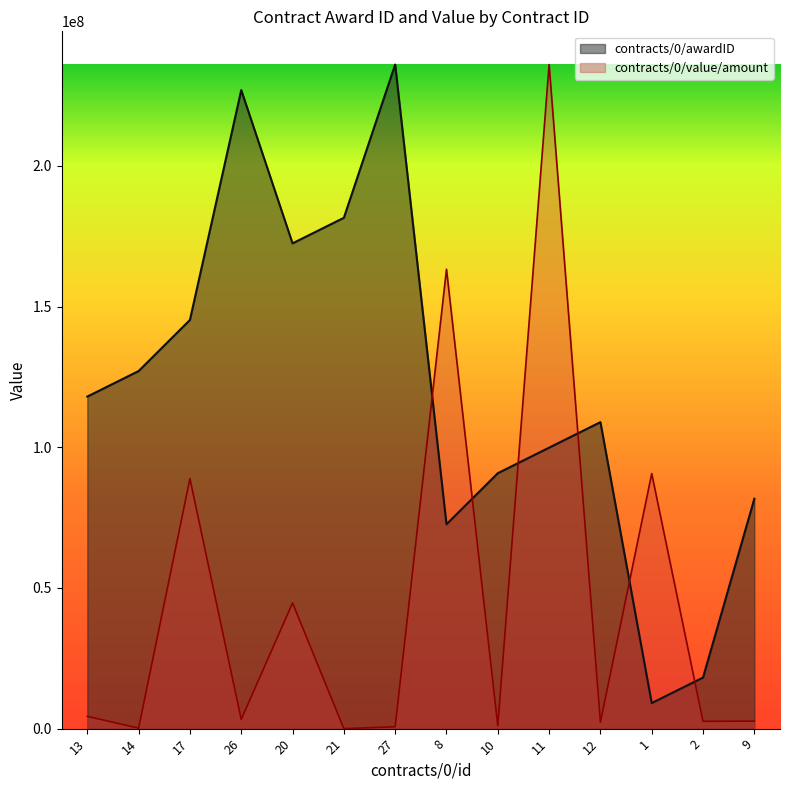

Which series has the widest spread of values?

contracts/0/value/amount